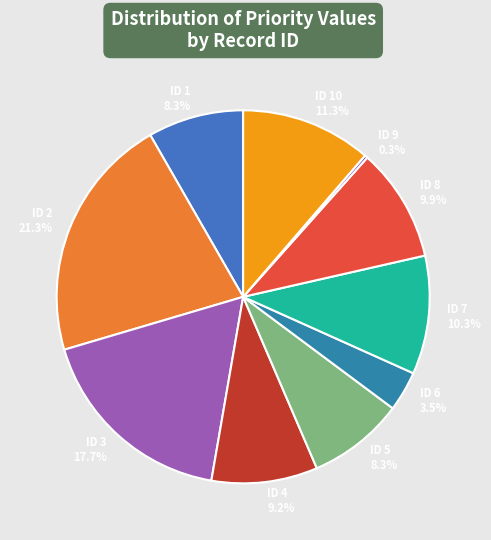

What percentage is NOT represented by ID 1 8.3%?

91.7%